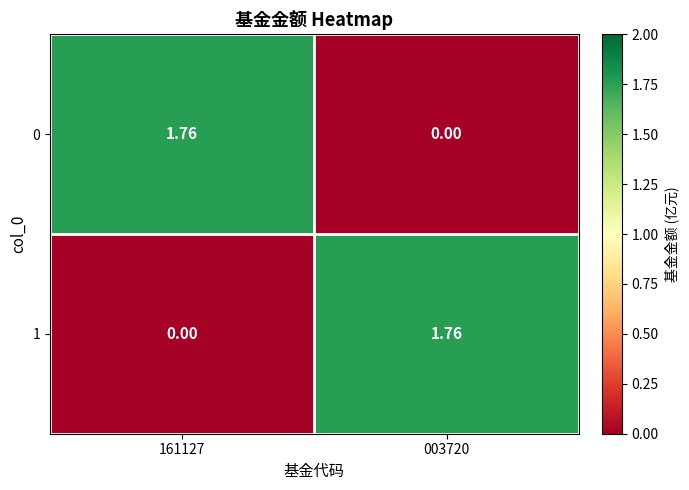

Reading left to right, transcribe all the data shown in this chart.

0: 161127=1.8	003720=0.0
1: 161127=0.0	003720=1.8